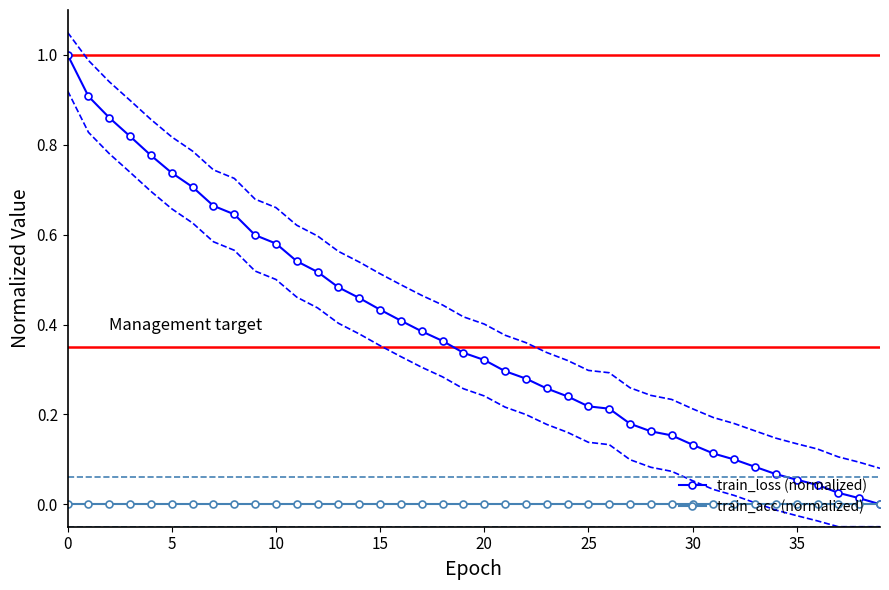

The value of train_acc (normalized) at 10 is 0.0. True or false?

True